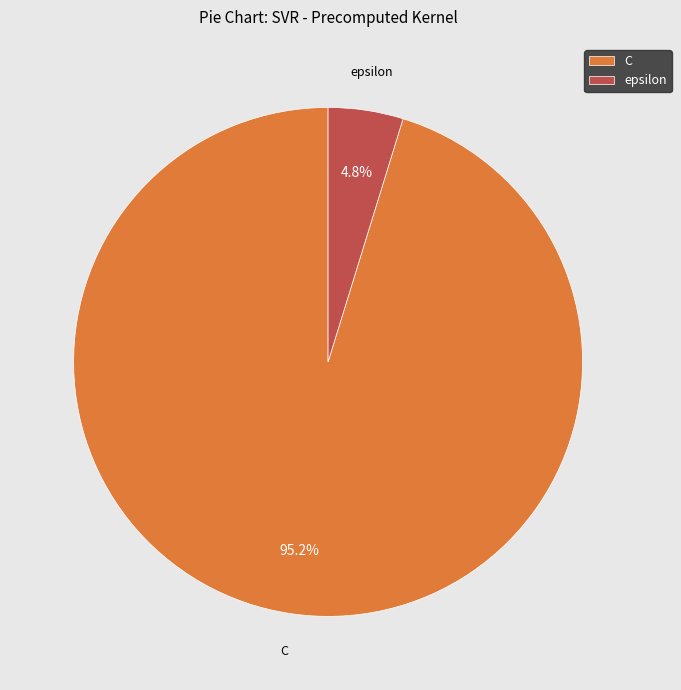

Approximately how many times larger is the value at epsilon compared to C?

0.1